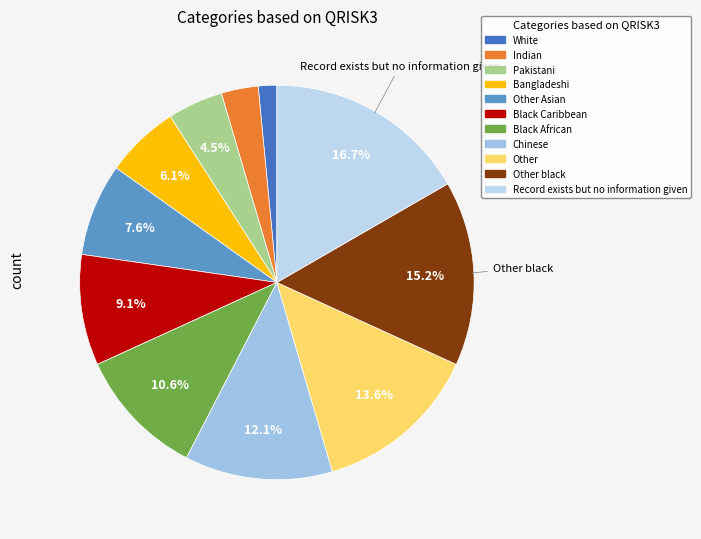

How many slices are in this pie chart?

11